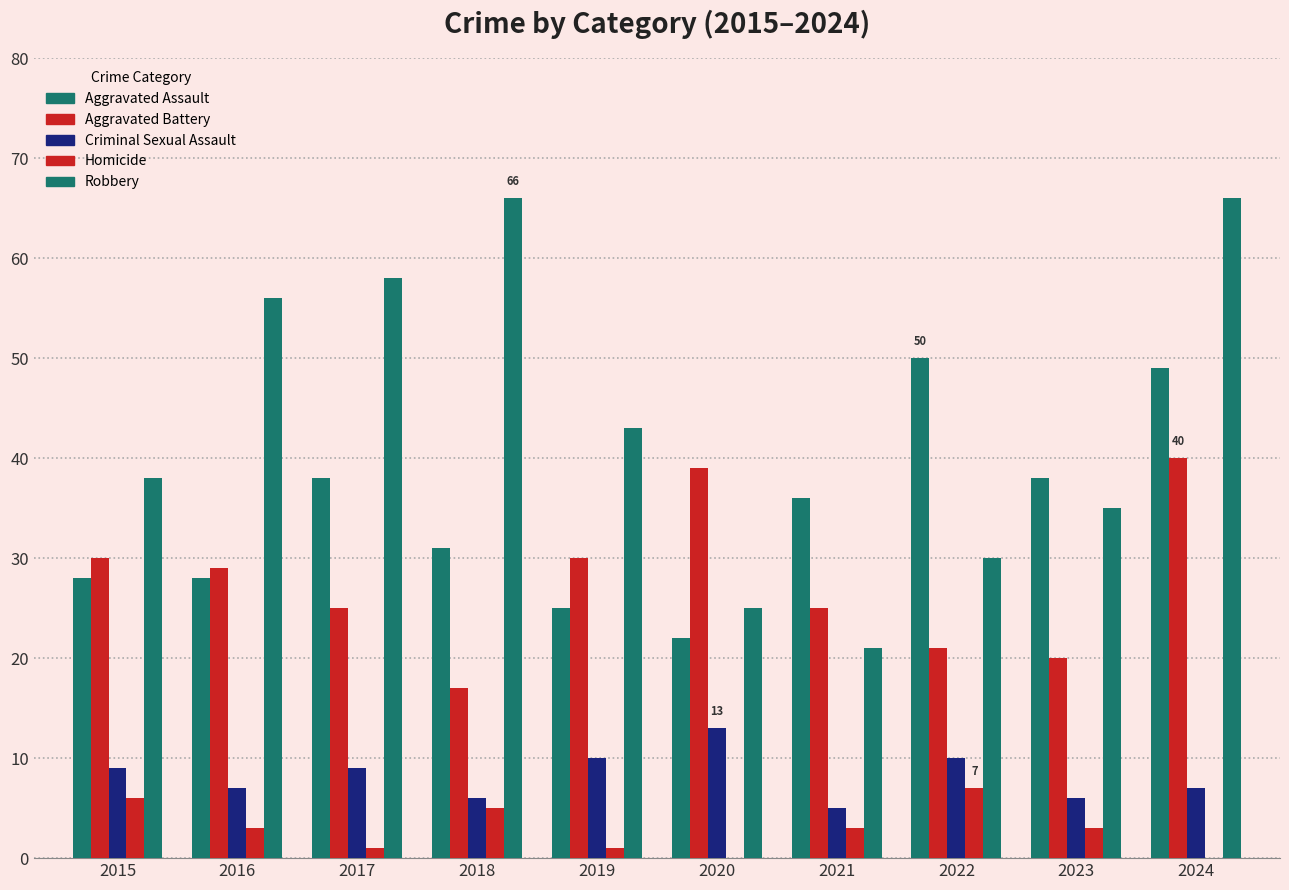

At which category is the sum across all series the highest?

2024